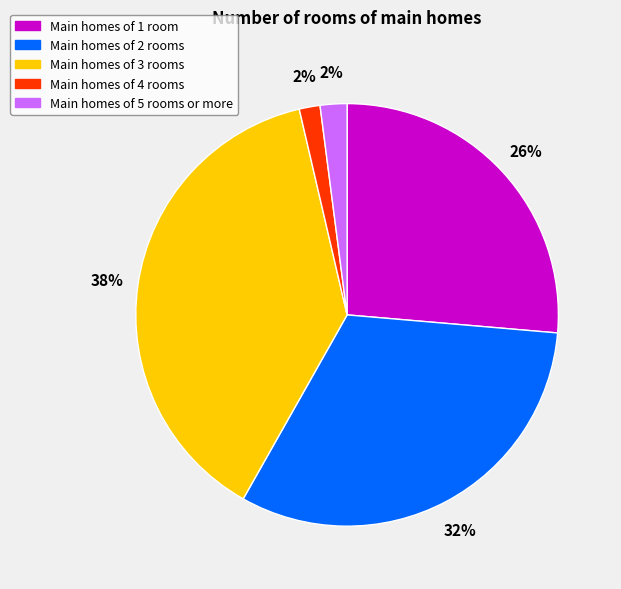

To the nearest percent, what is the average slice percentage?

20%